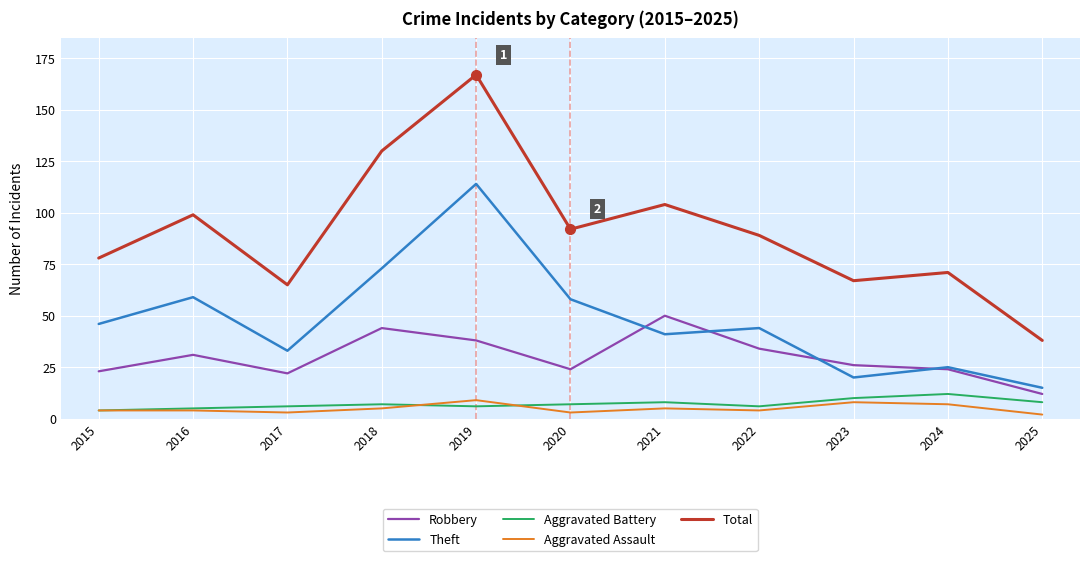

What is the difference between the Robbery values at 2025 and 2023?

14